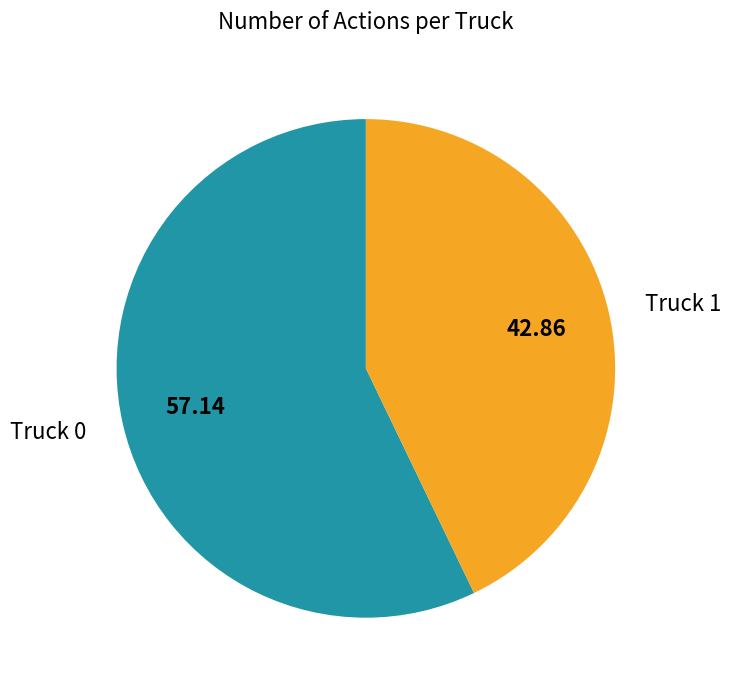

Which has a higher value, Truck 0 or Truck 1?

Truck 0